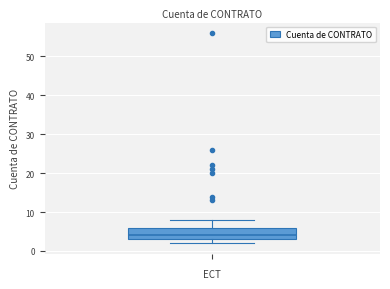

Read this box plot against the y-axis: the position of the median line, the range covered by the box, and the ends of both whiskers. The values are not printed on the chart, so give them approximately, as read against the axis.

median 4, box 3 to 6, whiskers 2 to 8